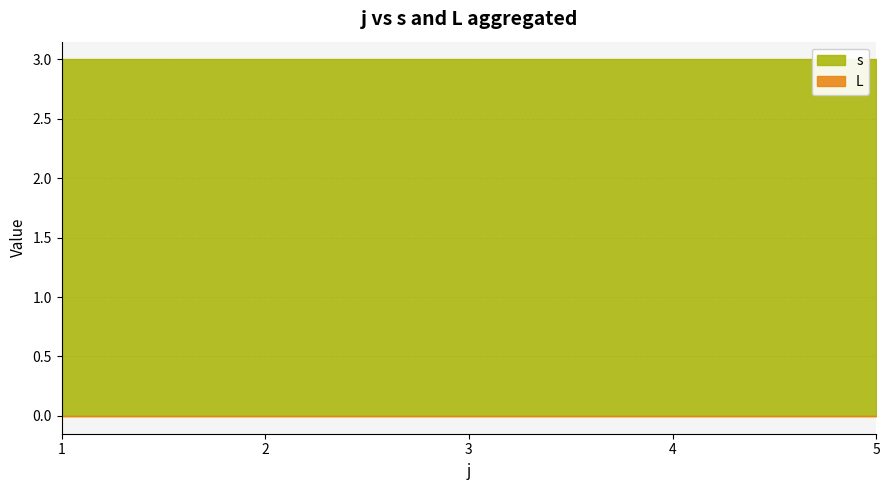

What is the difference between the maximum and minimum values in the s series?

0